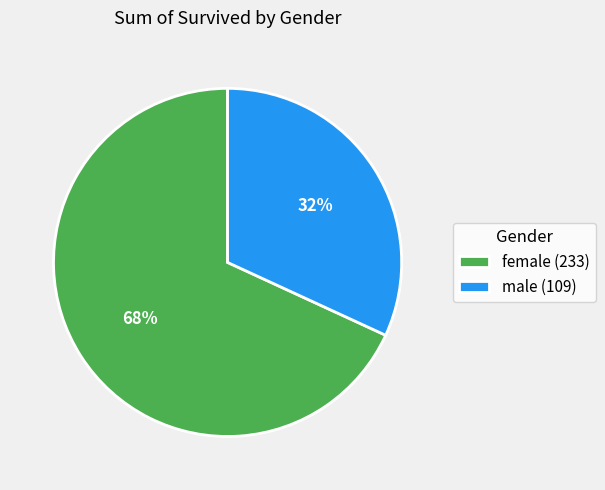

To the nearest percent, what is the average slice percentage?

50%